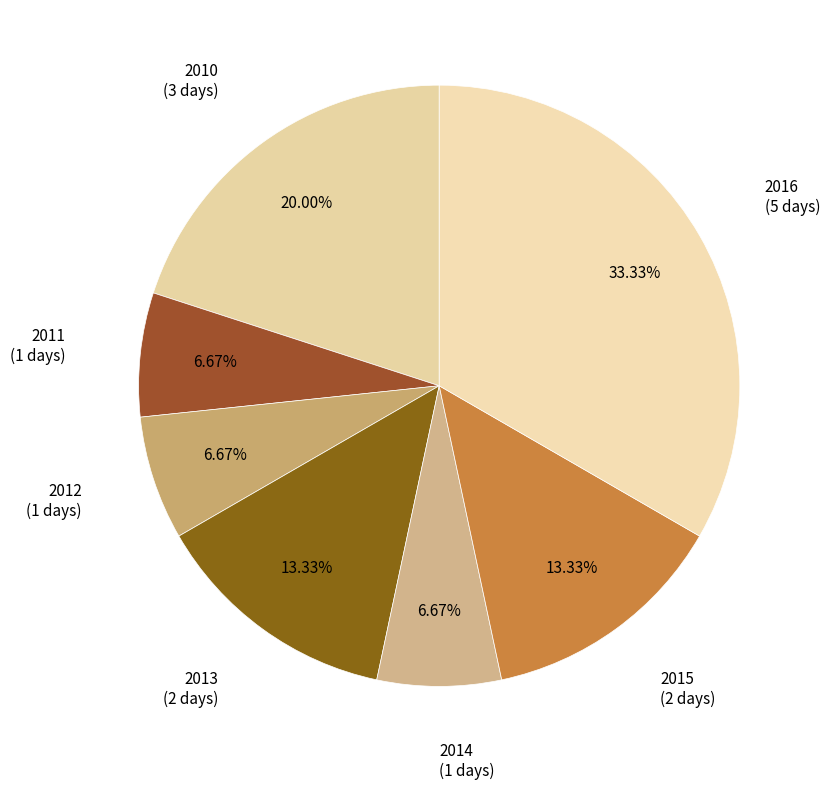

Count the number of slices in the pie.

7